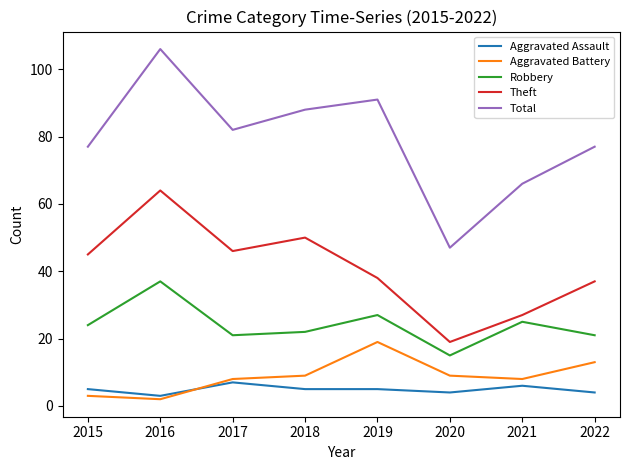

At which category does the chart reach its peak across all series?

2016